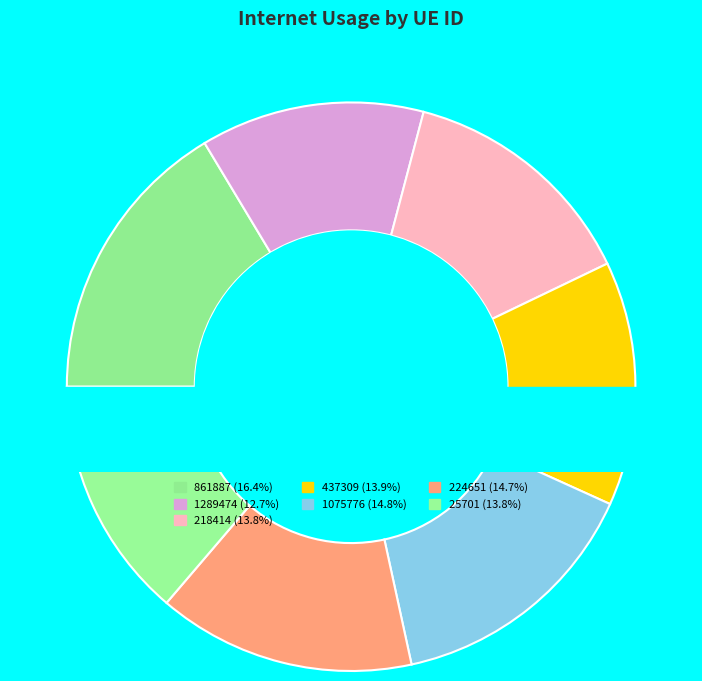

Do 437309 and 218414 together represent more than half of the pie?

No